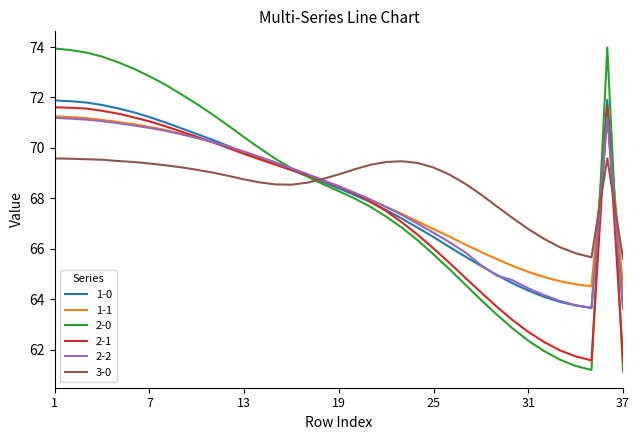

Which series has the widest spread of values?

2-0